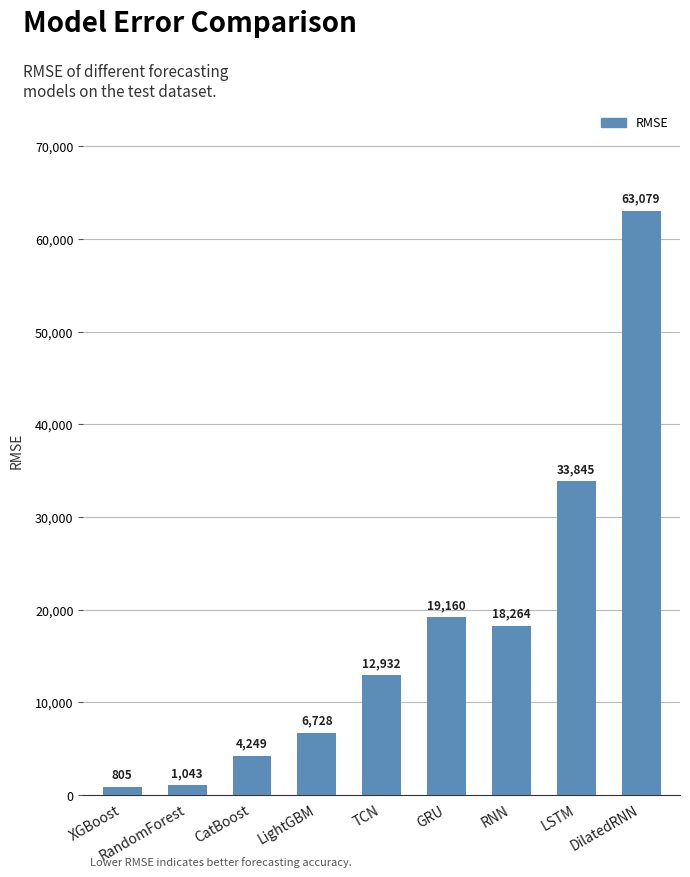

What is the label of the 2nd bar from the left?

RandomForest